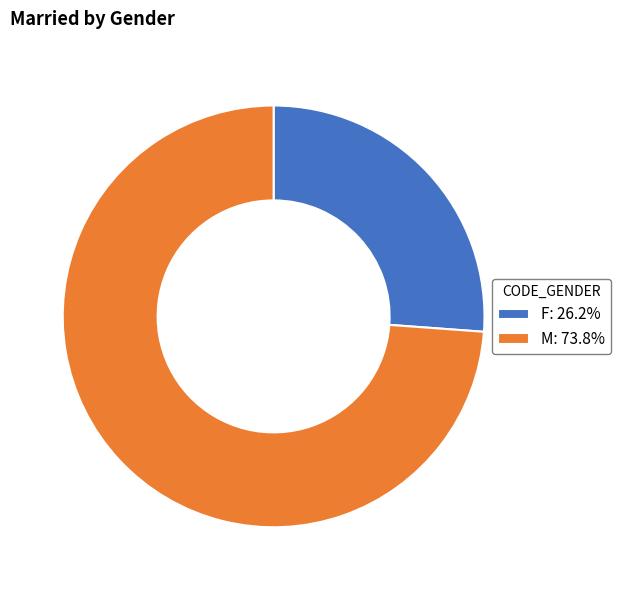

Which slice is the largest?

M